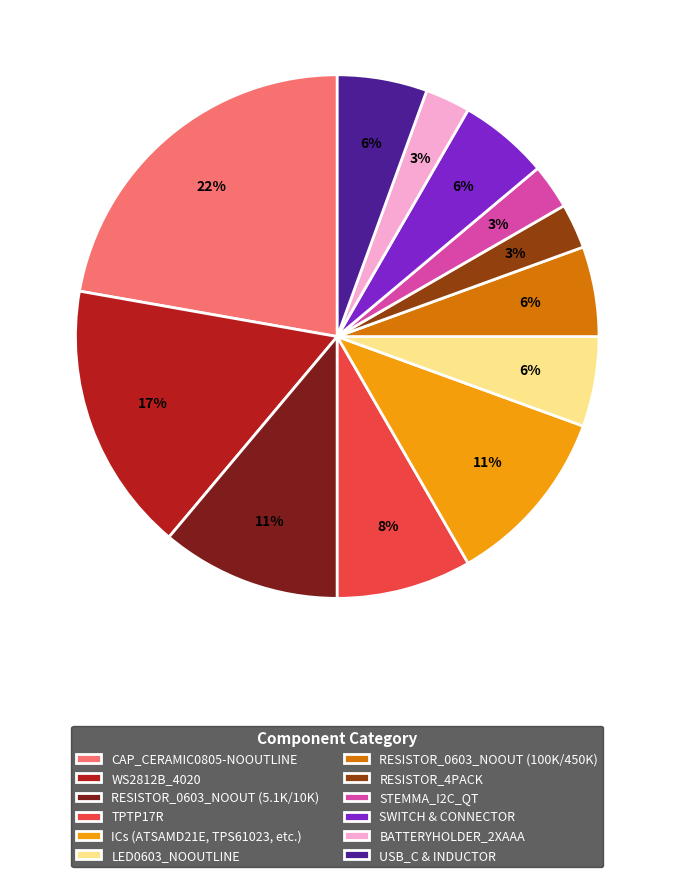

Count the number of slices in the pie.

12